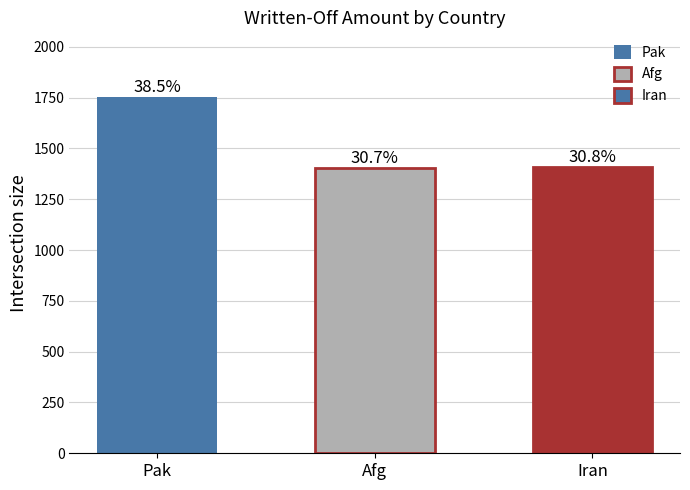

Does the chart contain any negative values?

No